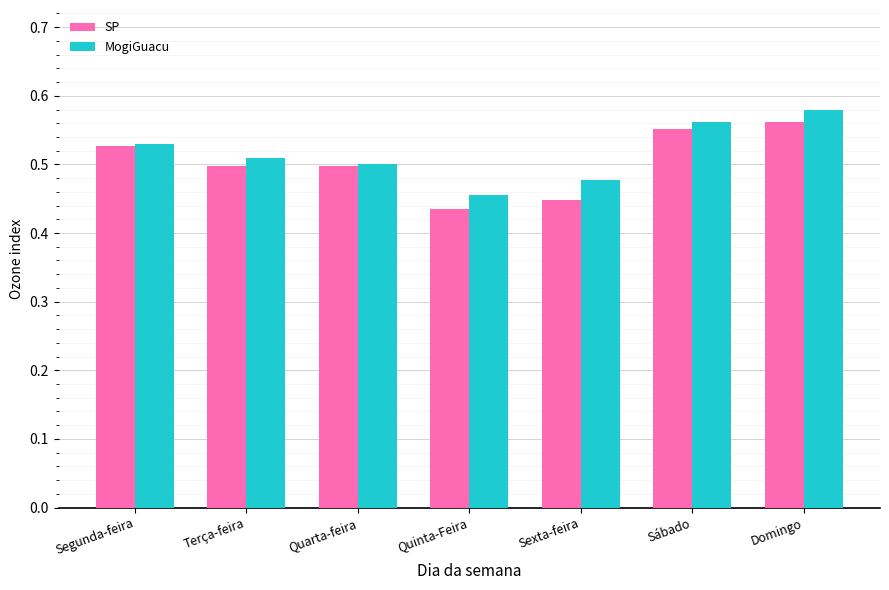

How many SP values are between 0 and 1?

7